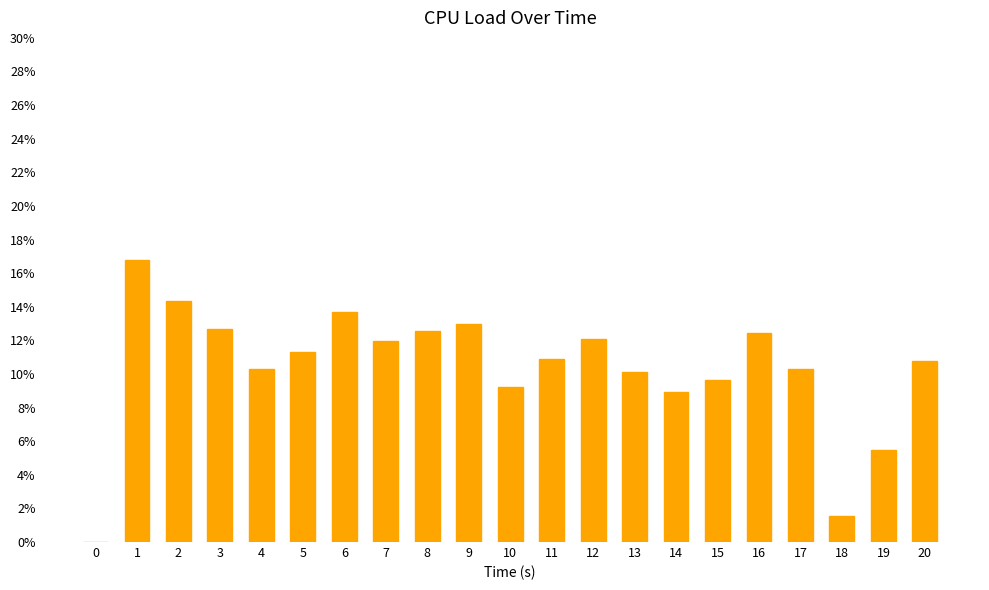

What is the sum of the values at 5 and 8?

23.9